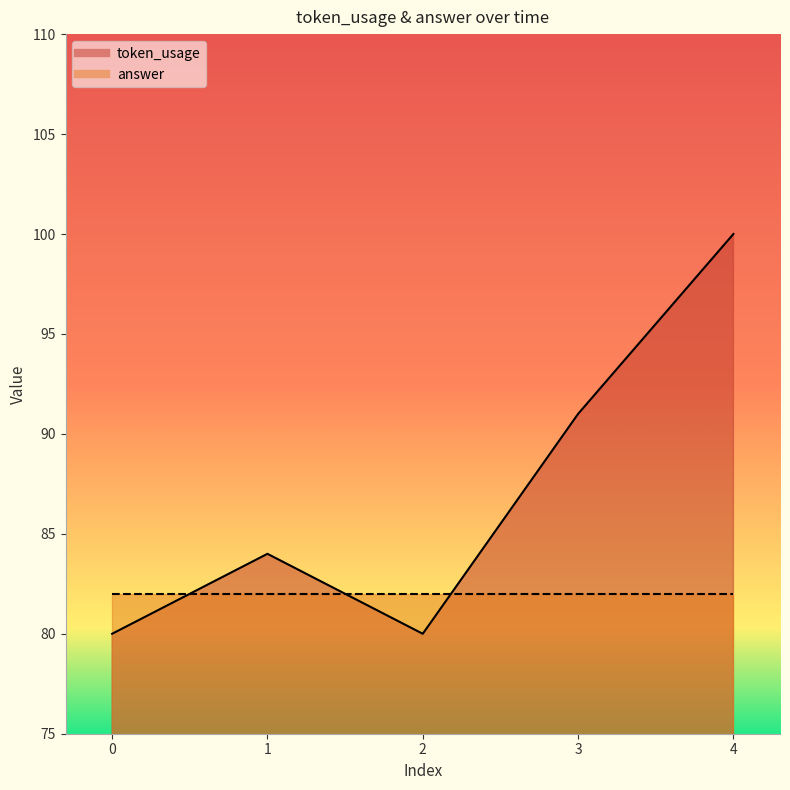

What is the value of the 2nd point from the left?

84